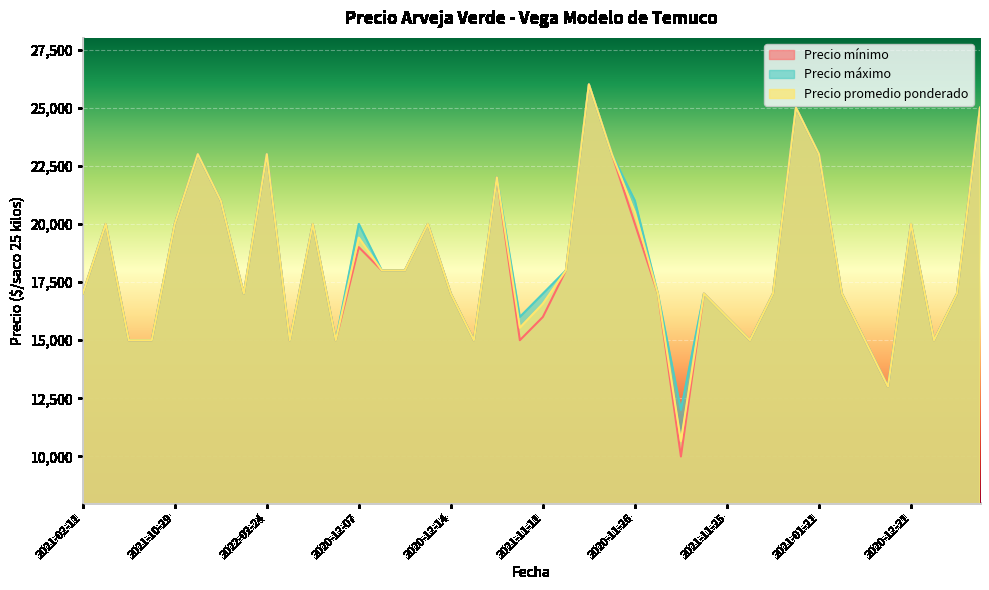

How many distinct data groups are displayed?

3